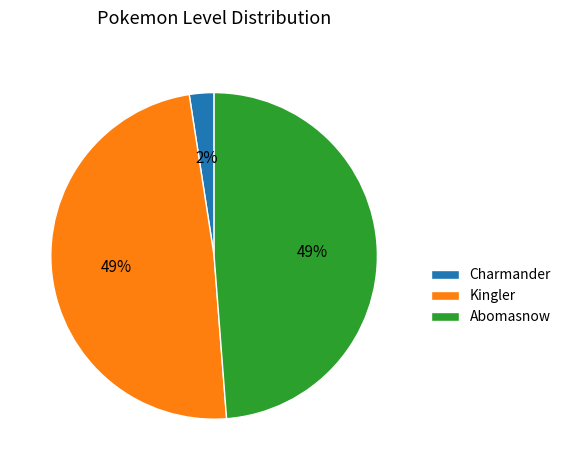

What percentage is the Kingler slice, to the nearest percent?

49%